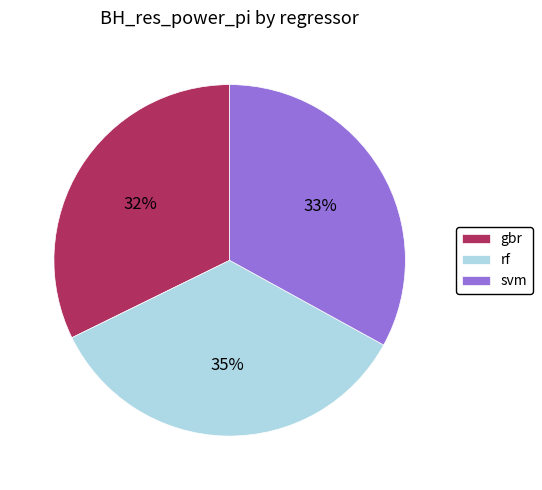

Combined, do rf and gbr account for over 50%?

Yes